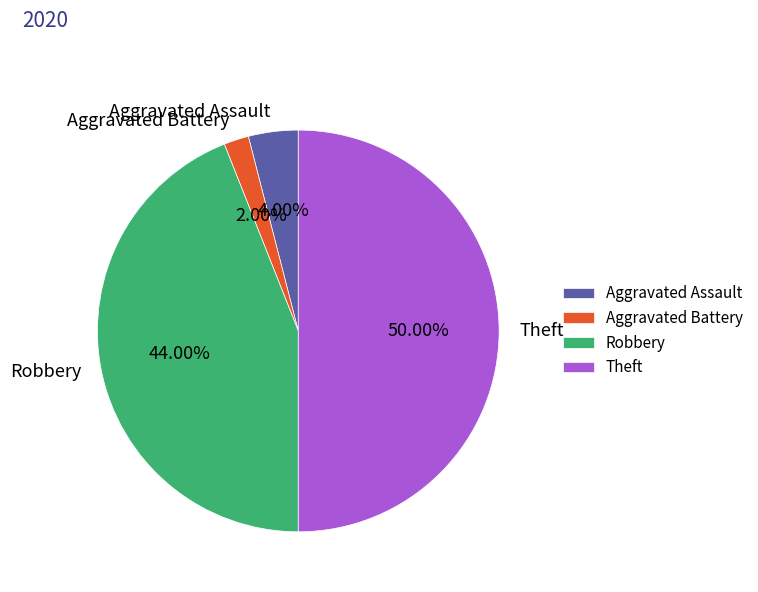

Which slice is the largest?

Theft